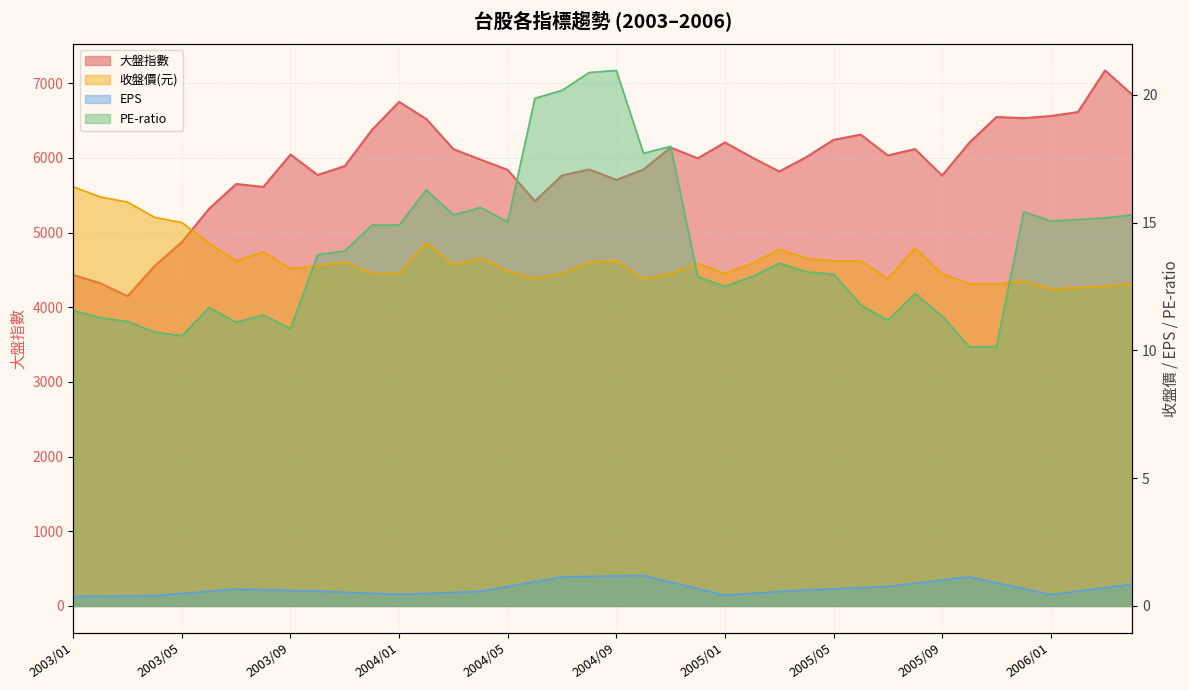

Which series has the largest range (max minus min)?

大盤指數